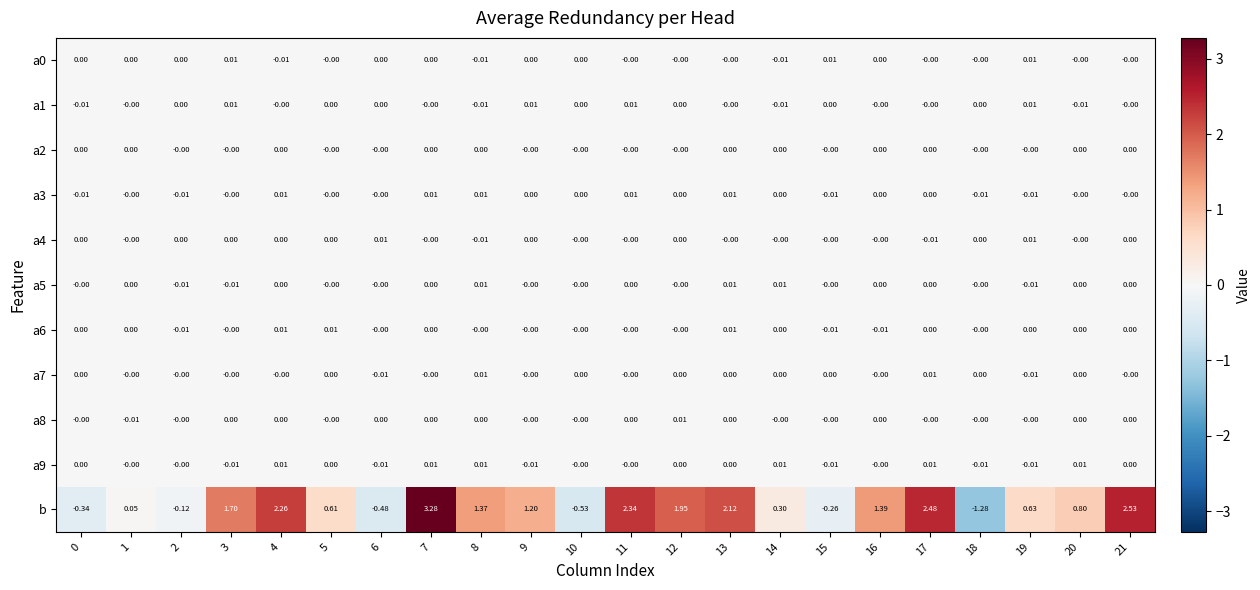

Which series has the largest range (max minus min)?

b